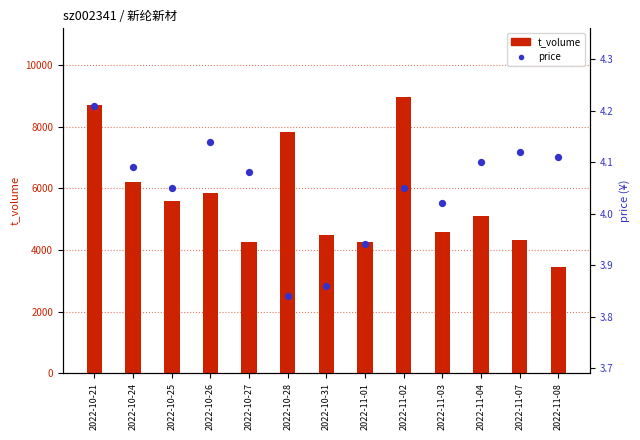

Which series has the largest Y range (max minus min)?

t_volume